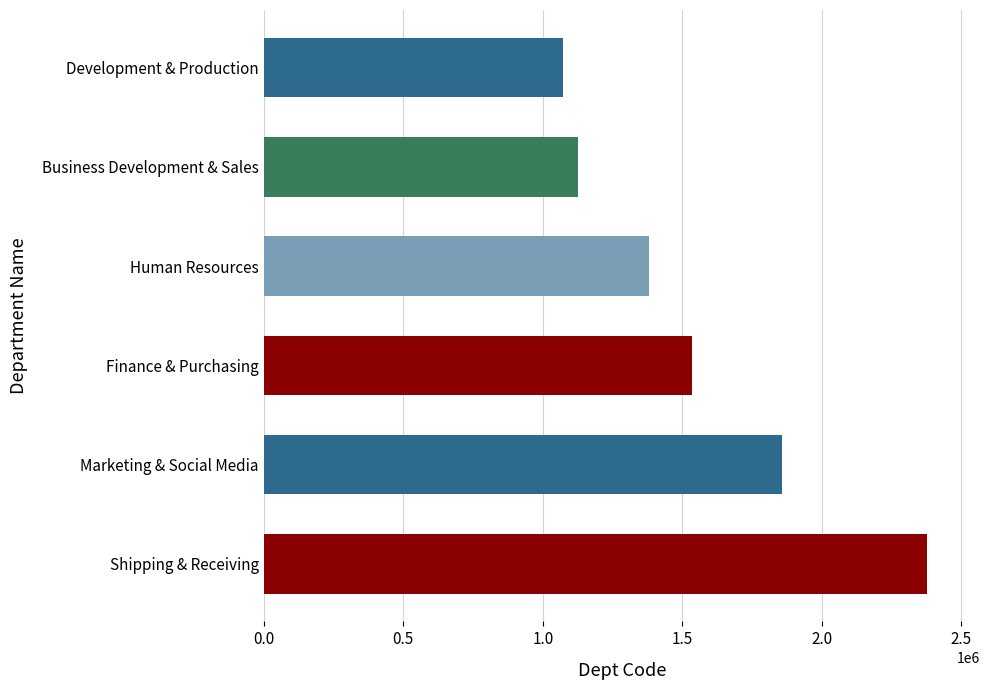

What is the smallest value displayed?

1072335